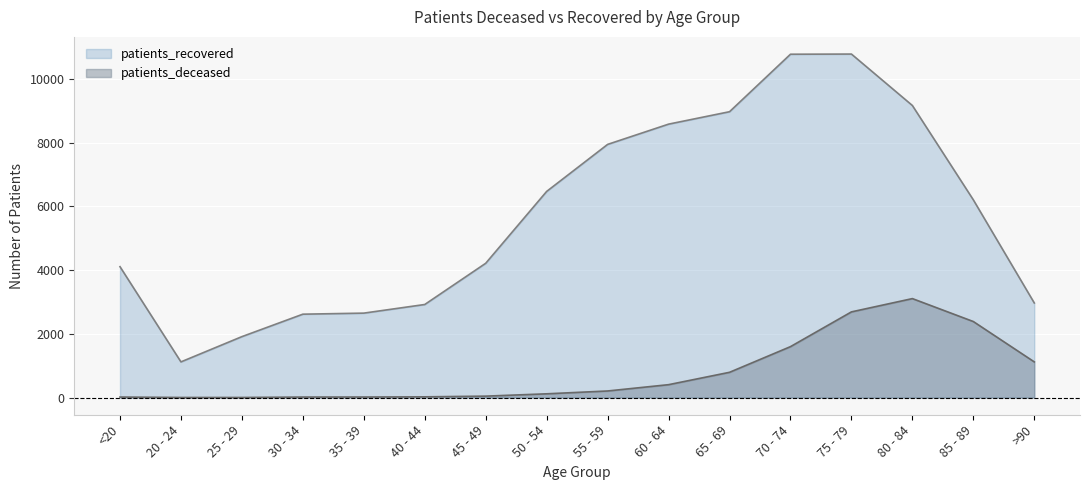

What is the greatest value displayed?

10784